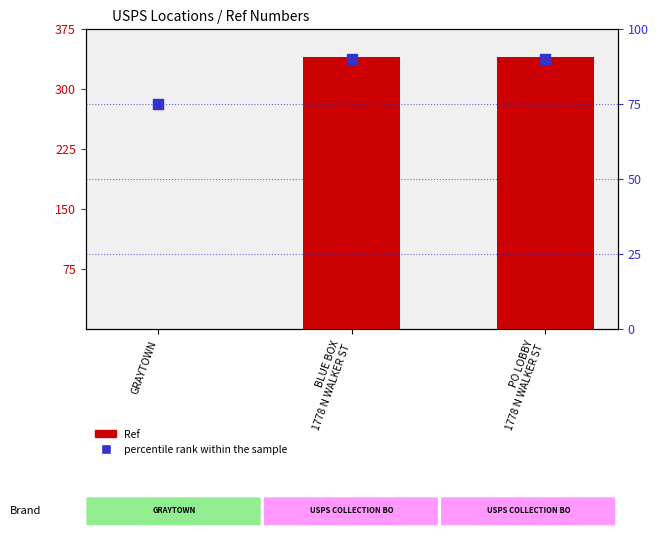

At which category is the sum across all series the highest?

PO LOBBY
1778 N WALKER ST